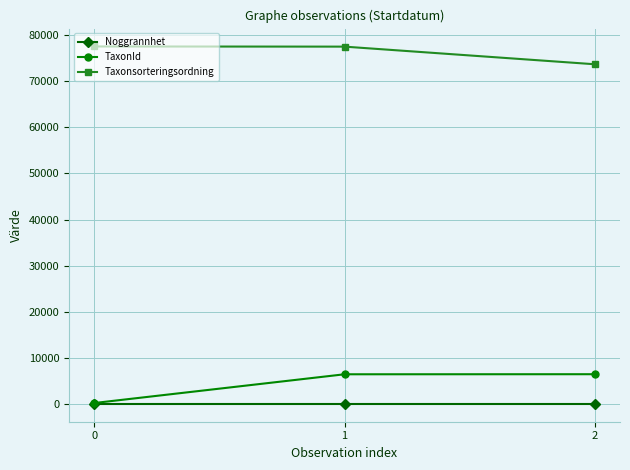

What is the difference between the Taxonsorteringsordning values at 2 and 1?

3828